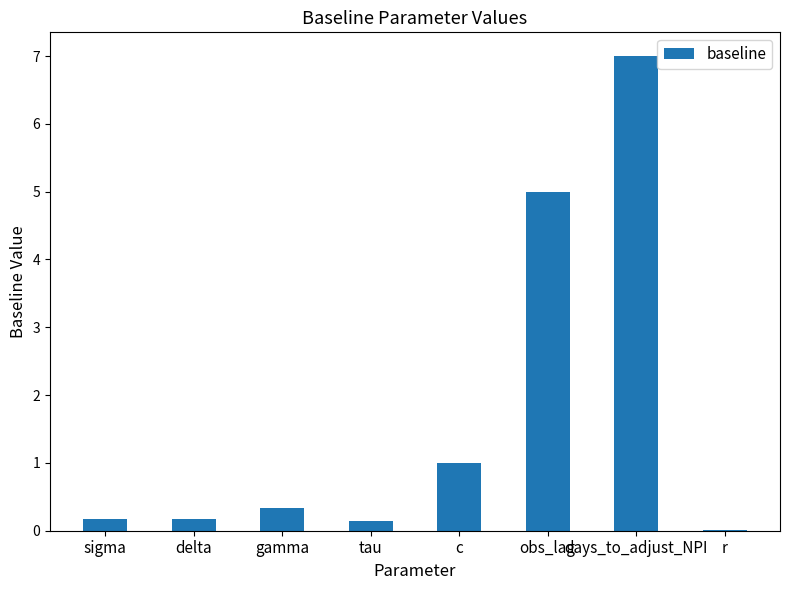

Read the value at obs_lag.

5.0